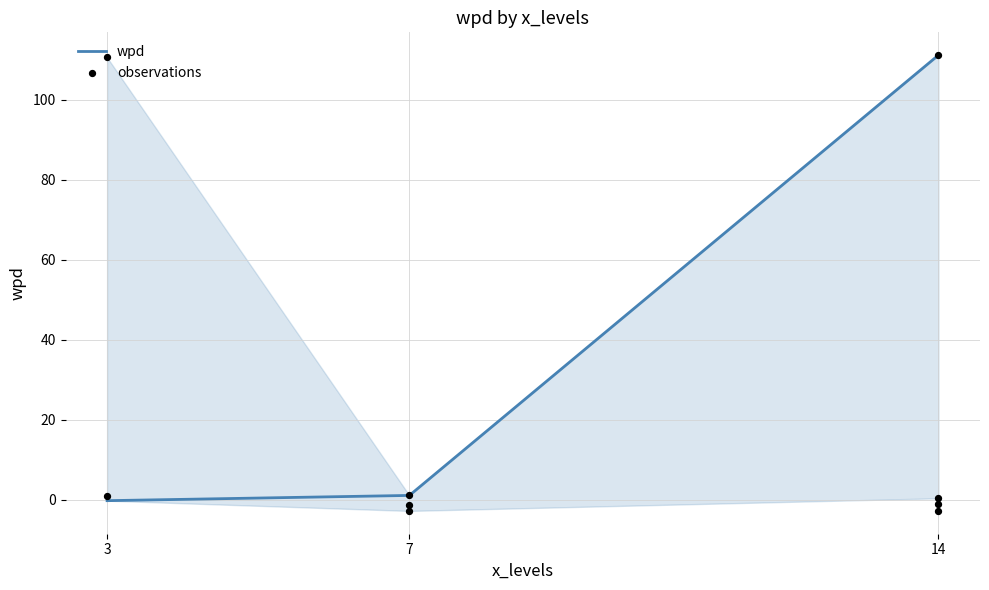

Which series contains the highest Y value?

wpd